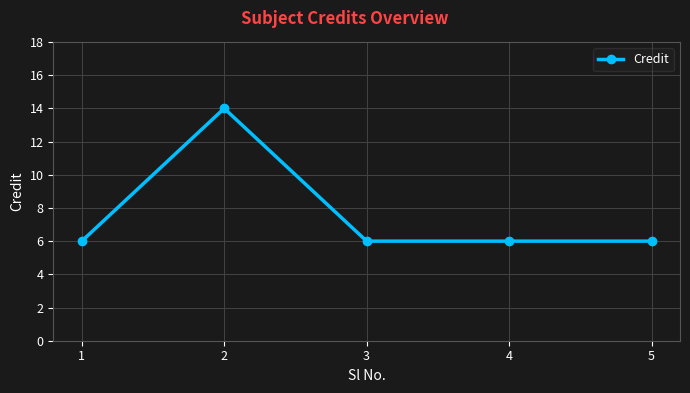

What is the approximate value at 5?

6